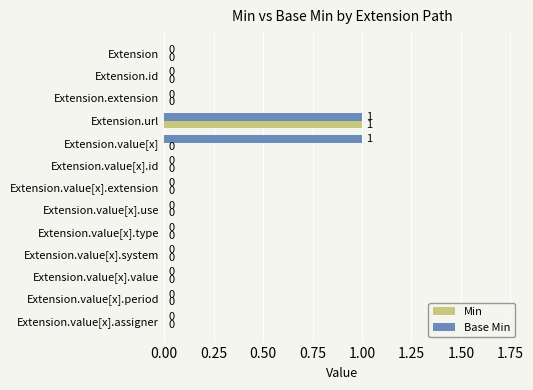

Which series changed the most between Extension.value[x] and Extension.value[x].id?

Base Min